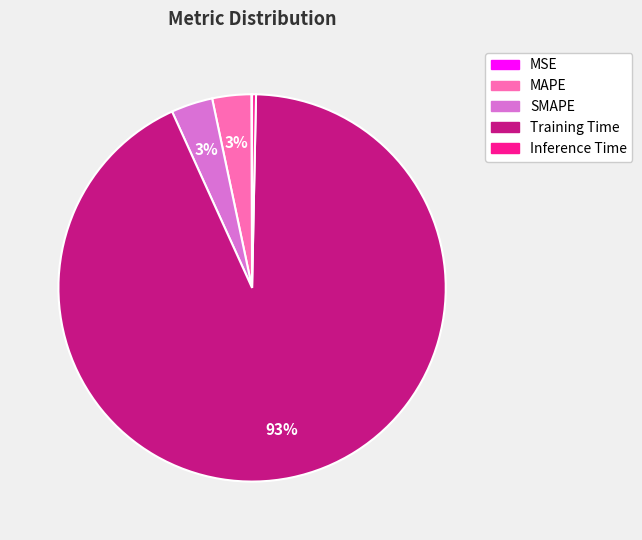

Which has a higher value, Training Time or Inference Time?

Training Time